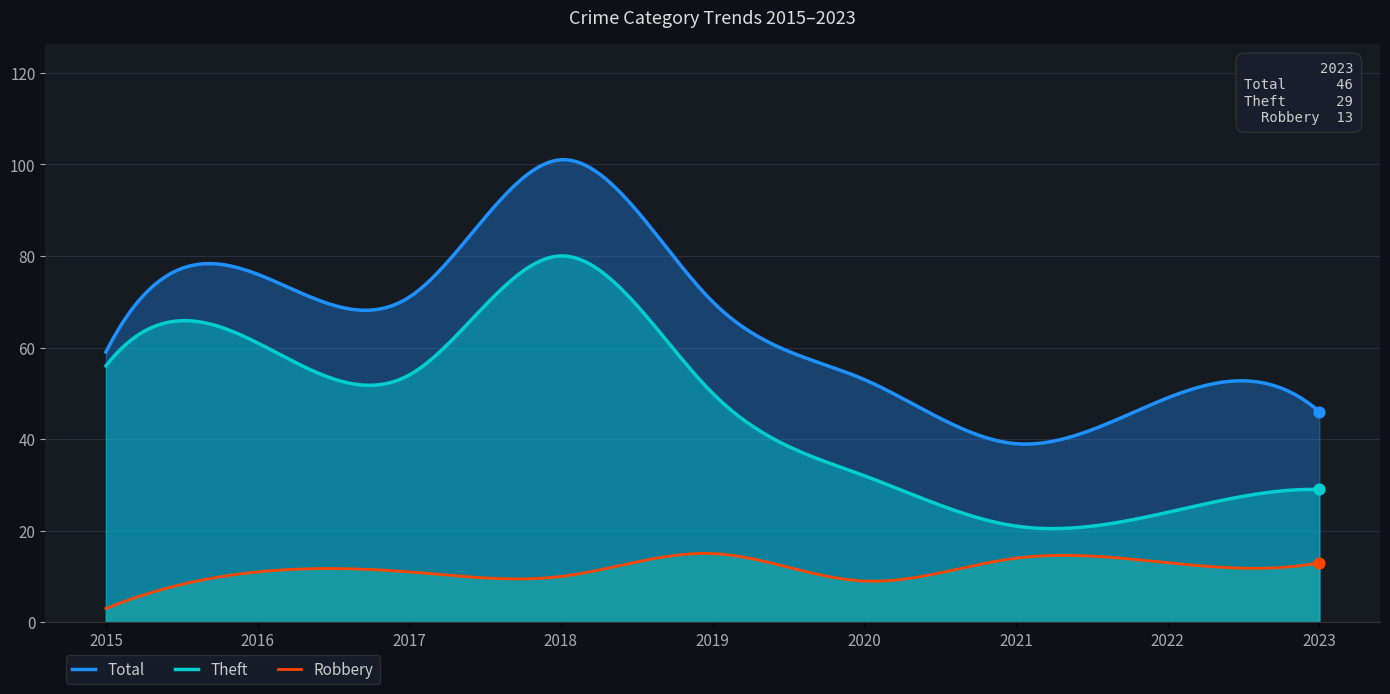

Is the value of Theft at 2022 greater than the value of Total at 2023?

No